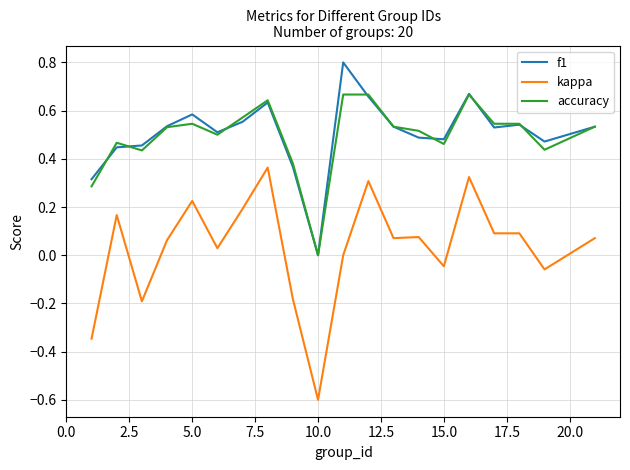

True or false: kappa and f1 intersect in this chart.

False